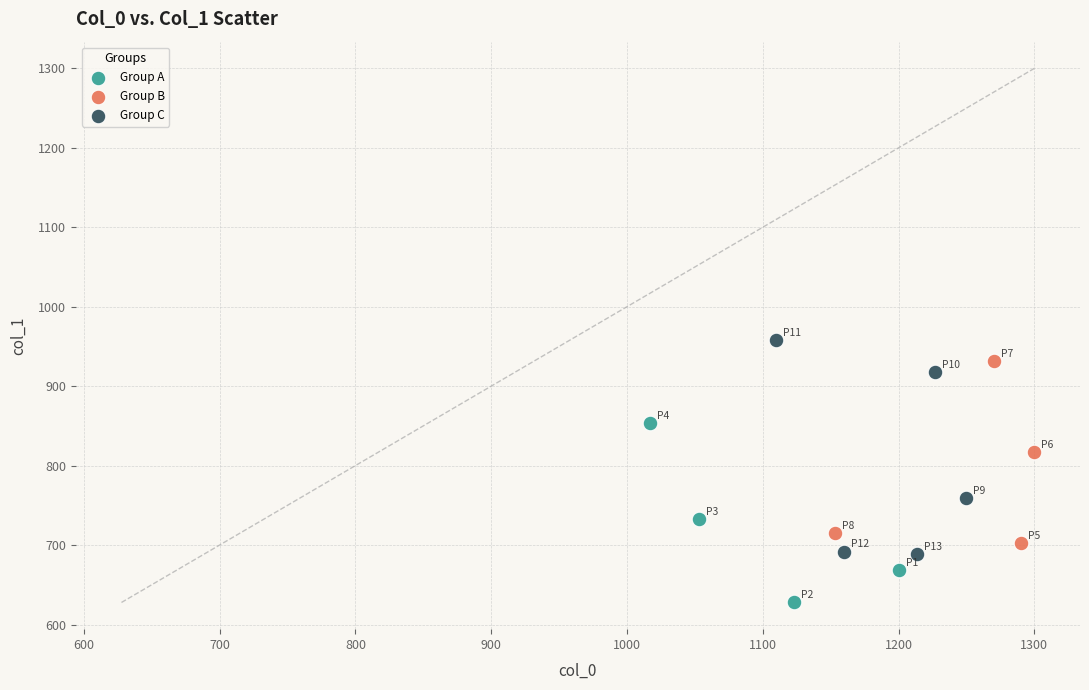

Which series reaches the minimum Y coordinate?

Group A